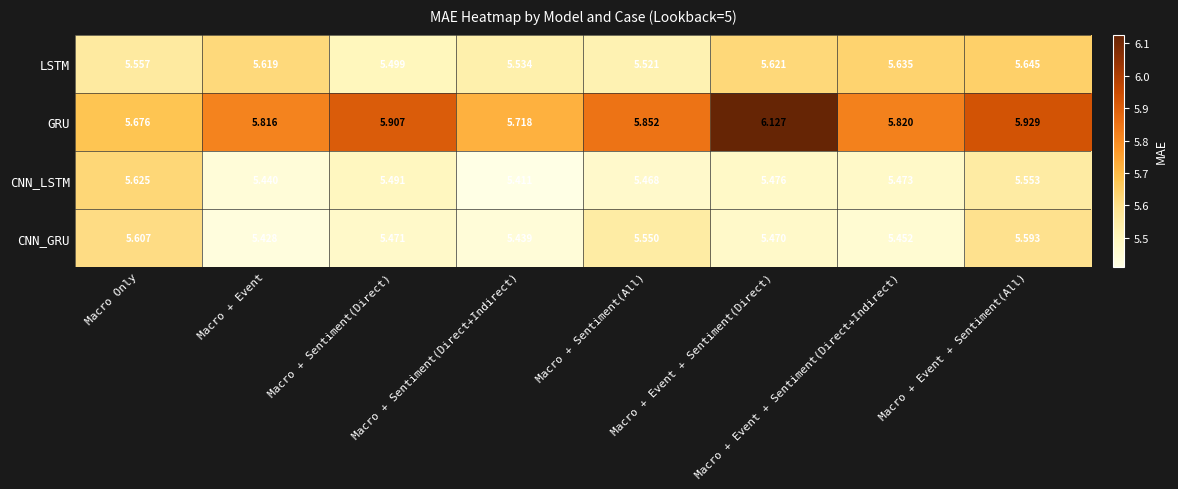

At which category is the sum across all series the highest?

Macro + Event + Sentiment(All)